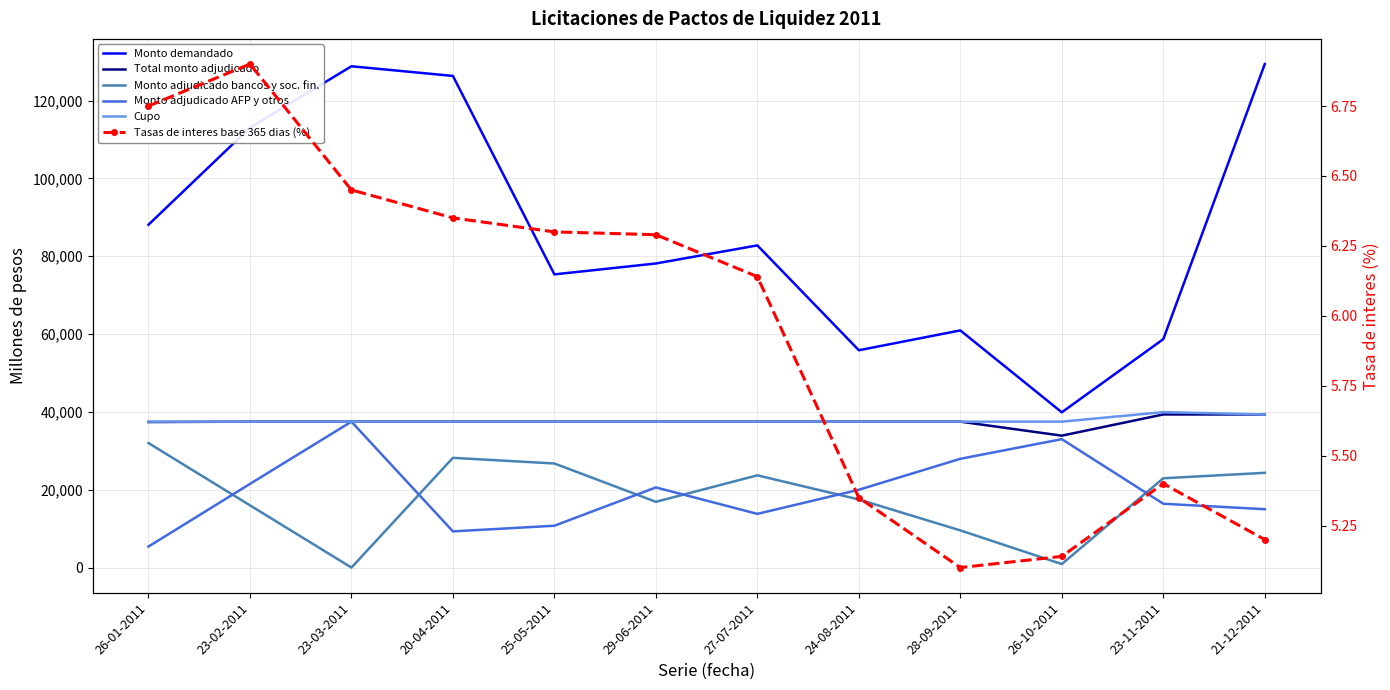

Is it true that Cupo equals 61294.7 at 27-07-2011?

False